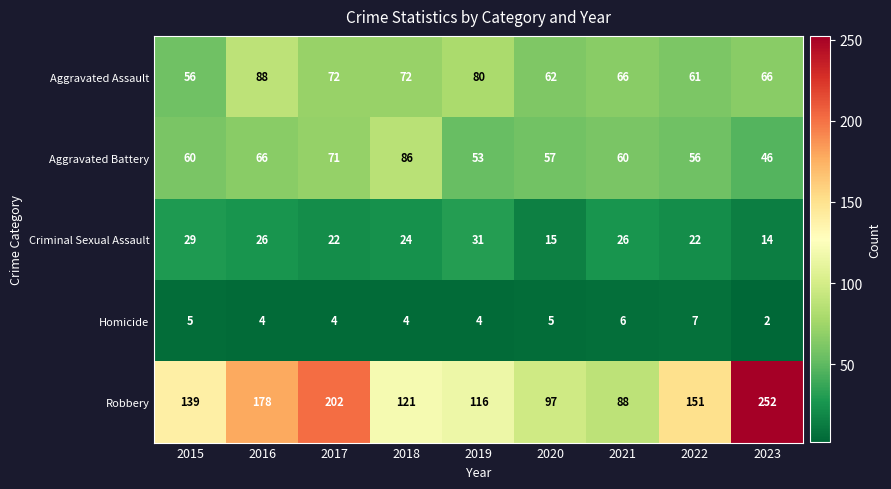

What is the approximate value of Criminal Sexual Assault at 2016?

26